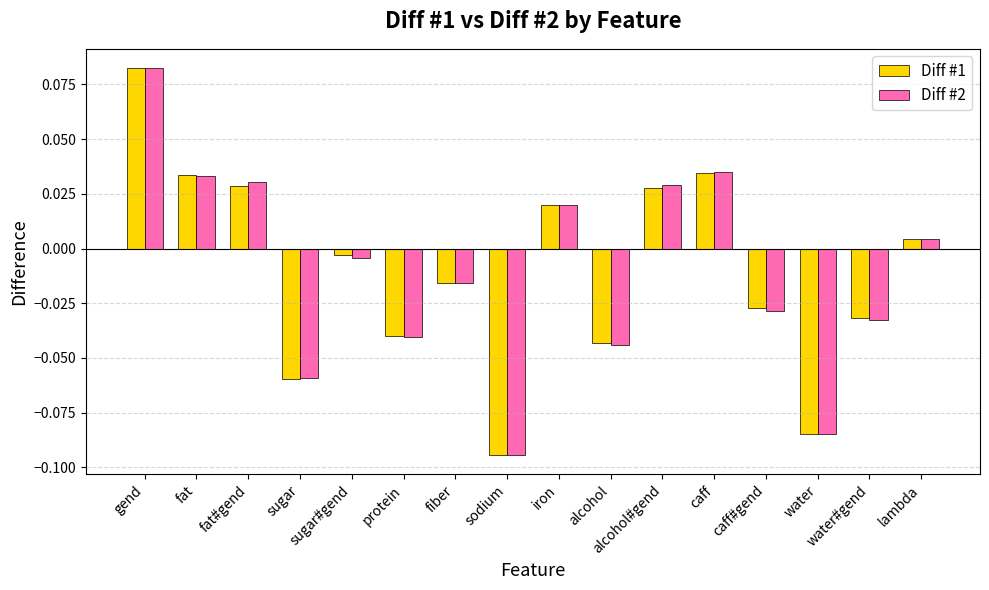

Which series has the widest spread of values?

Diff #2